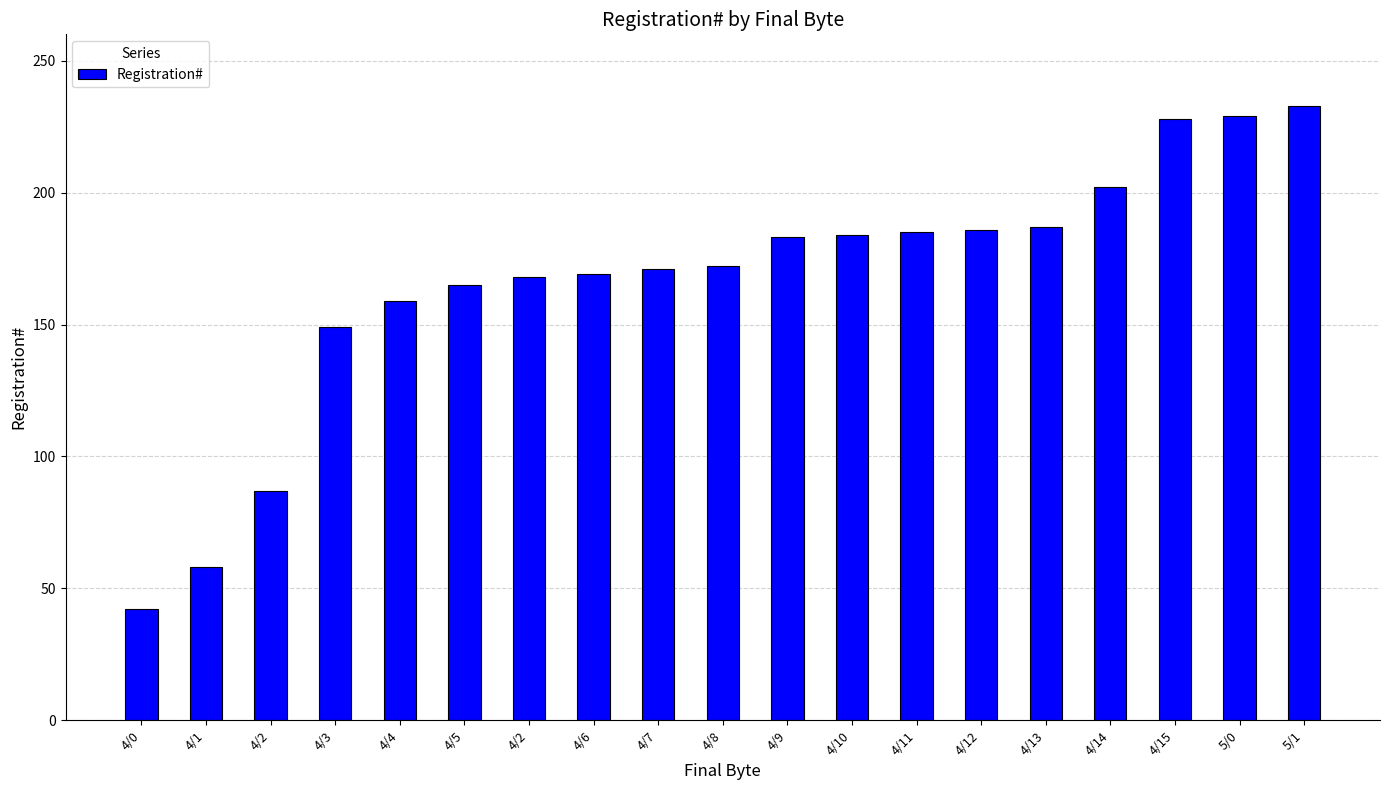

What is the sum of all values?

3157